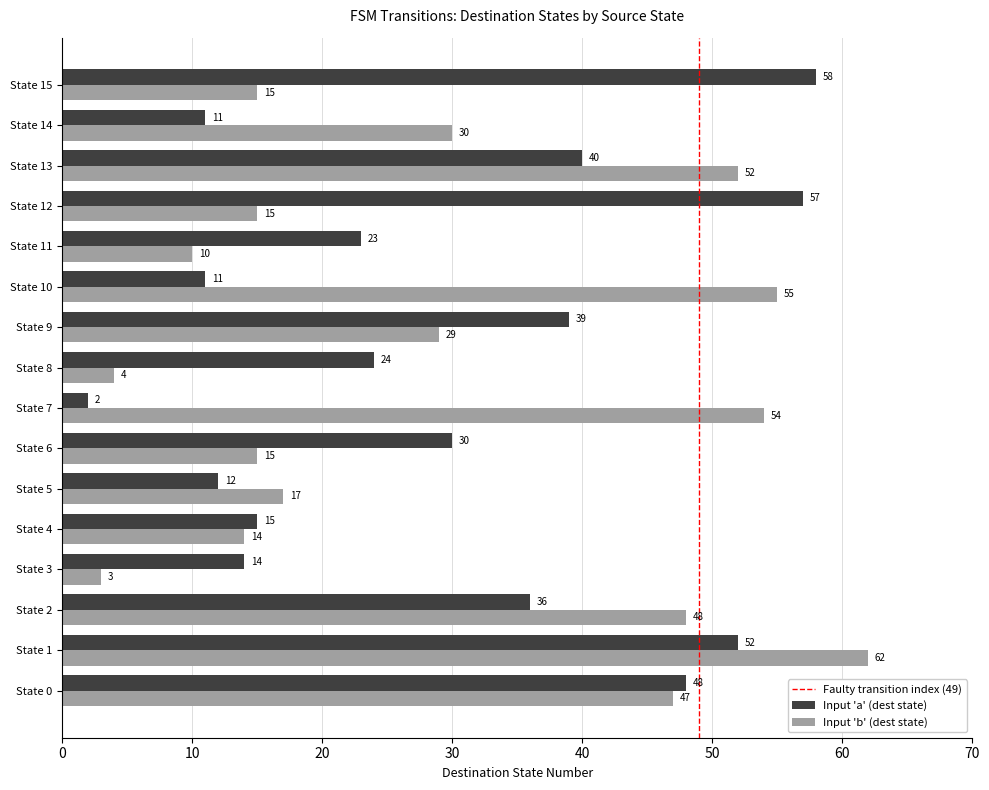

What is the spread (max minus min) of values at State 6?

15